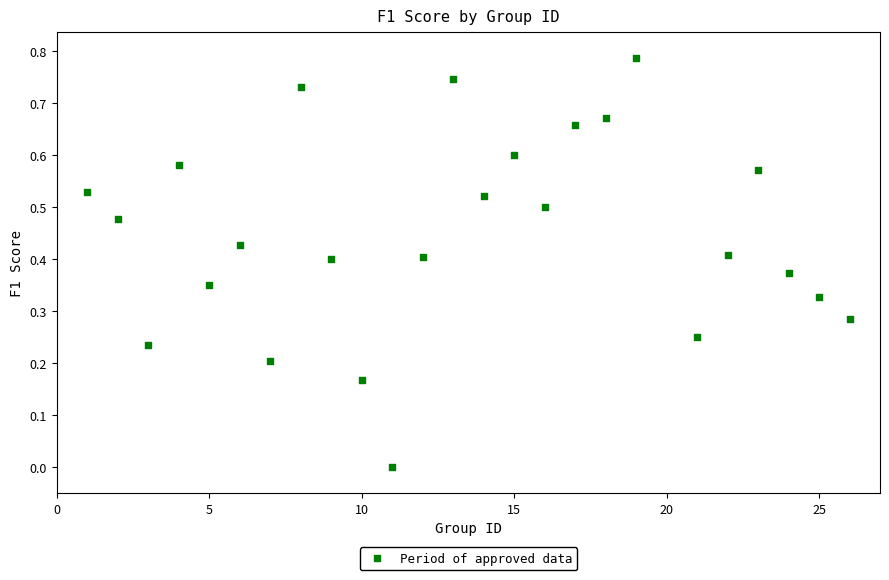

What is the range of X values (max minus min)?

25.0